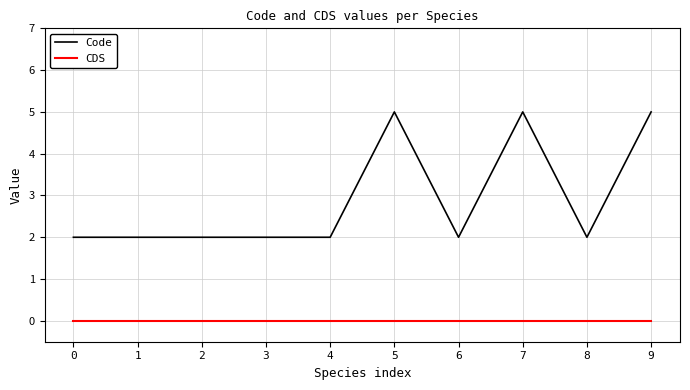

What is the lowest value of the Code series?

2